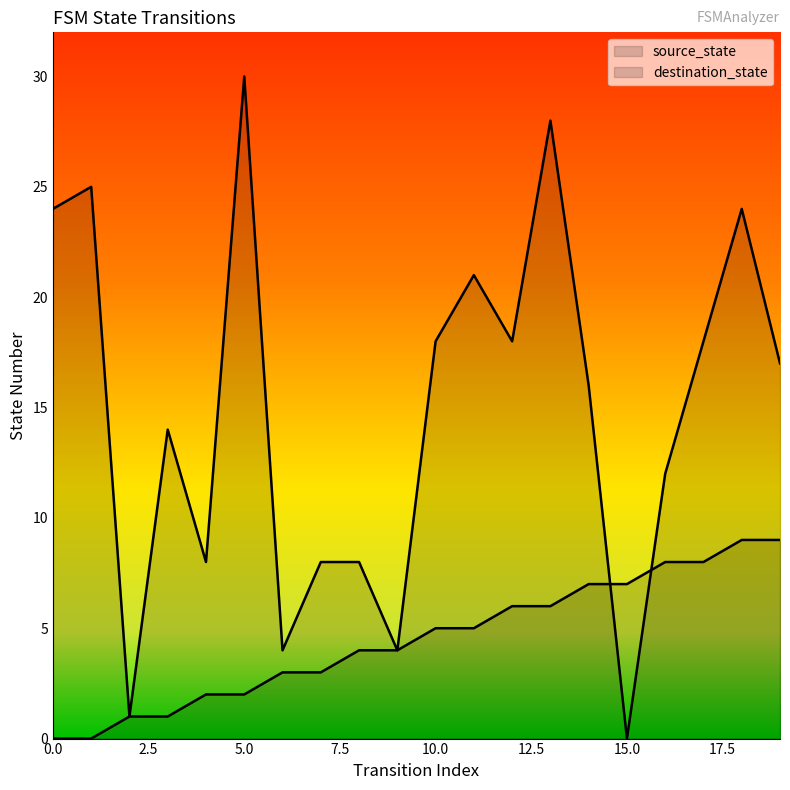

True or false: destination_state and source_state intersect in this chart.

True